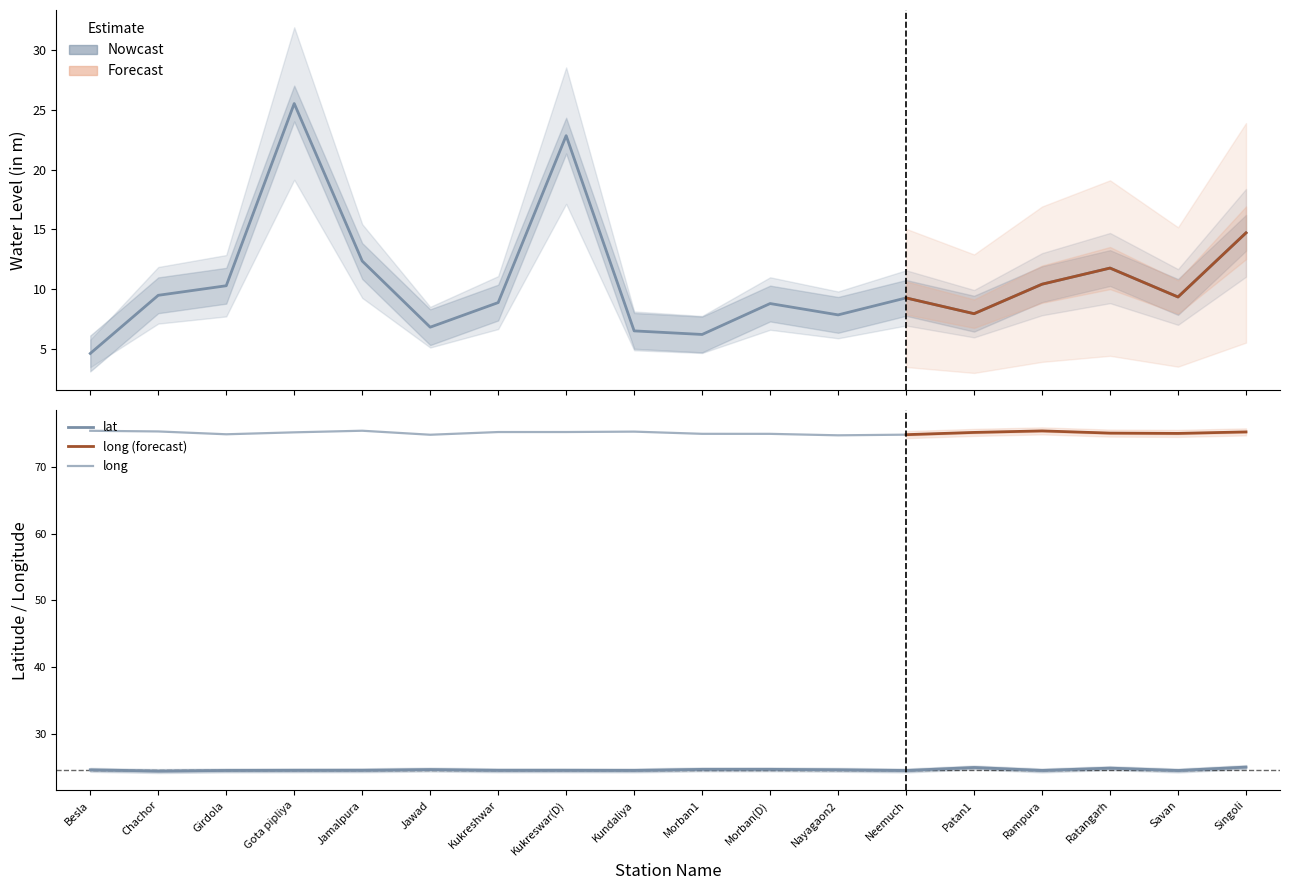

What is the total value across all series at Ratangarh?

36.6